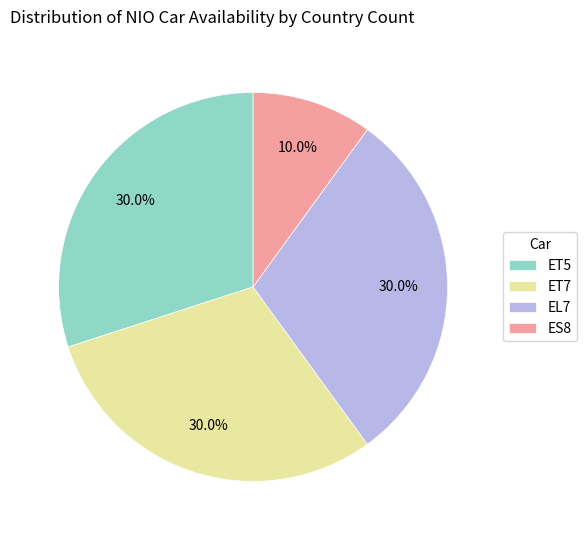

To the nearest percent, what is the average slice percentage?

25%